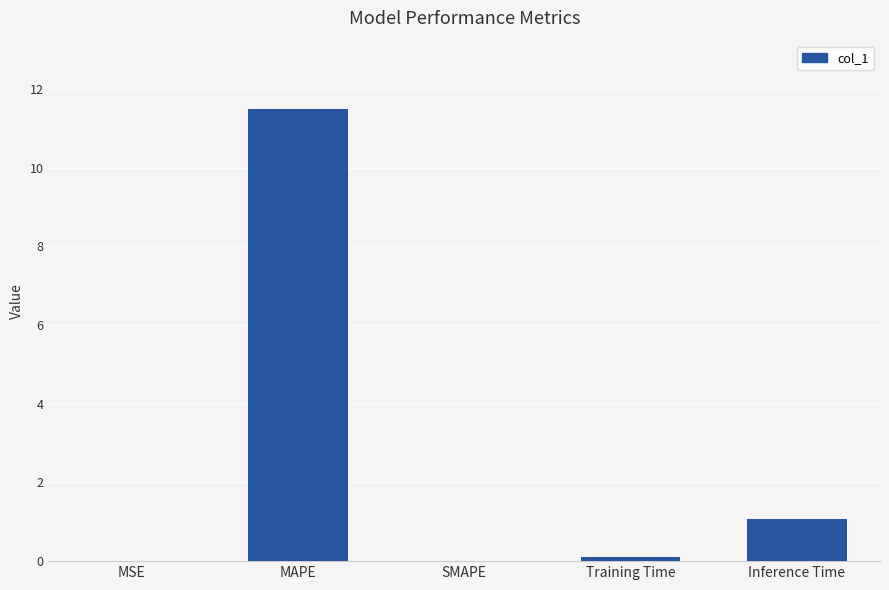

What is the sum of the values at MAPE and MSE?

11.5